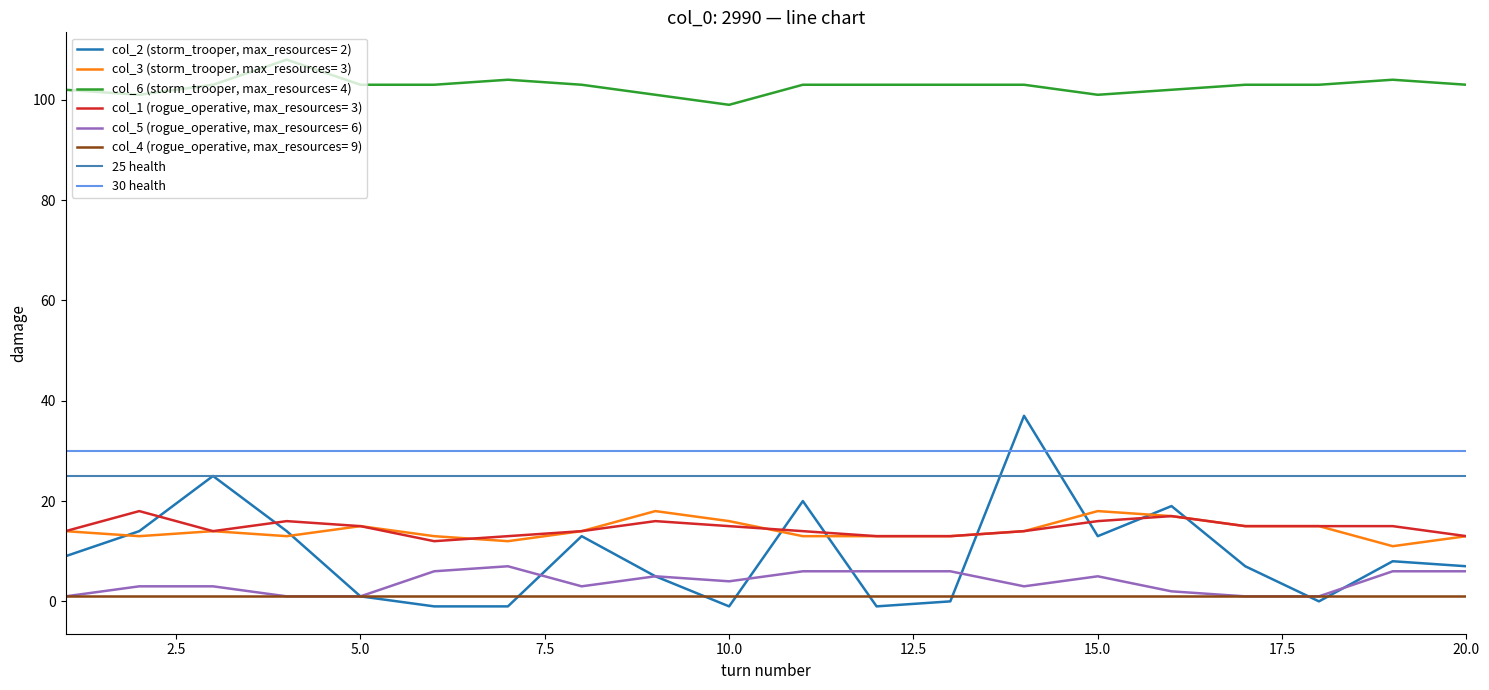

True or false: col_4 (rogue_operative, max_resources= 9) and col_1 (rogue_operative, max_resources= 3) intersect in this chart.

False